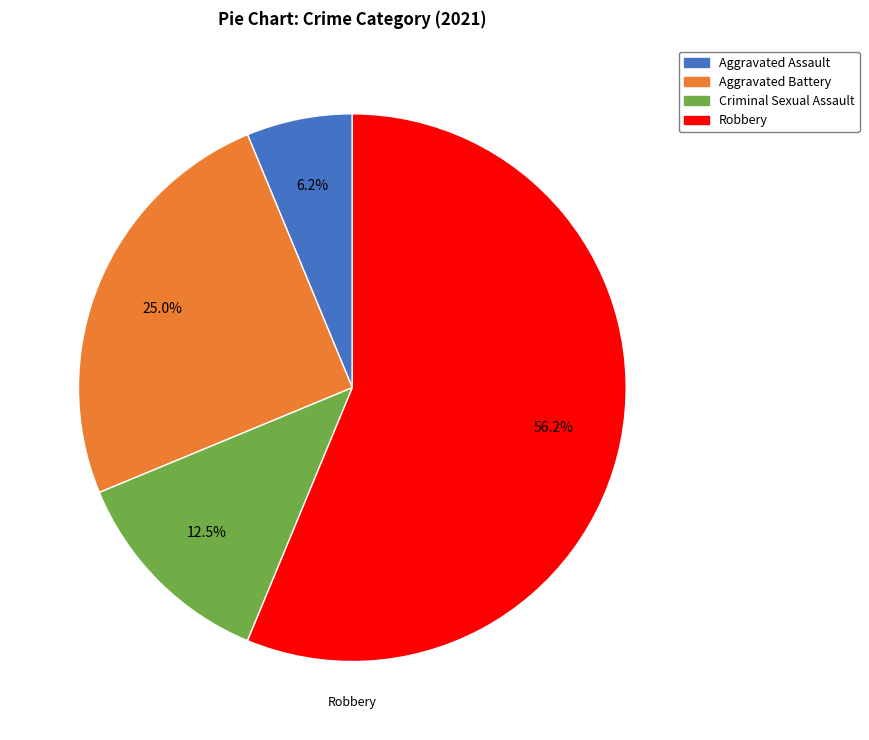

What is the largest slice in the pie chart?

Robbery